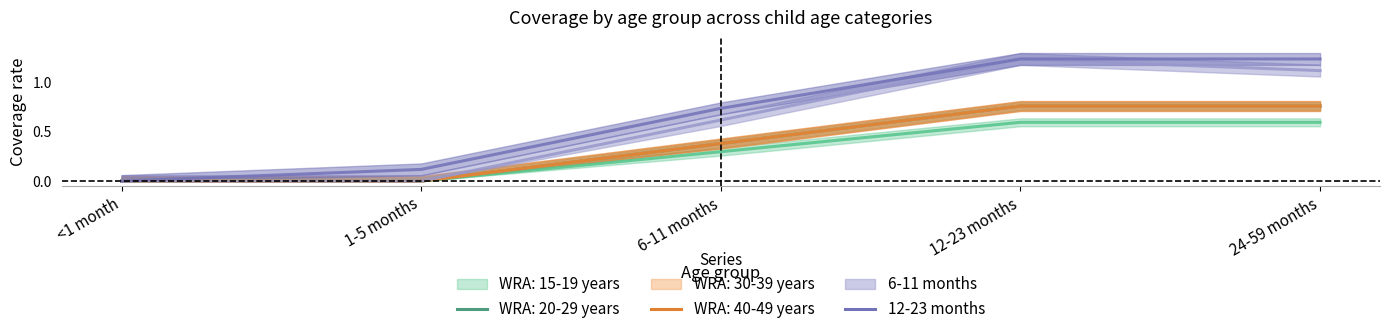

True or false: WRA: 40-49 years has more than 0 interior local peaks.

False